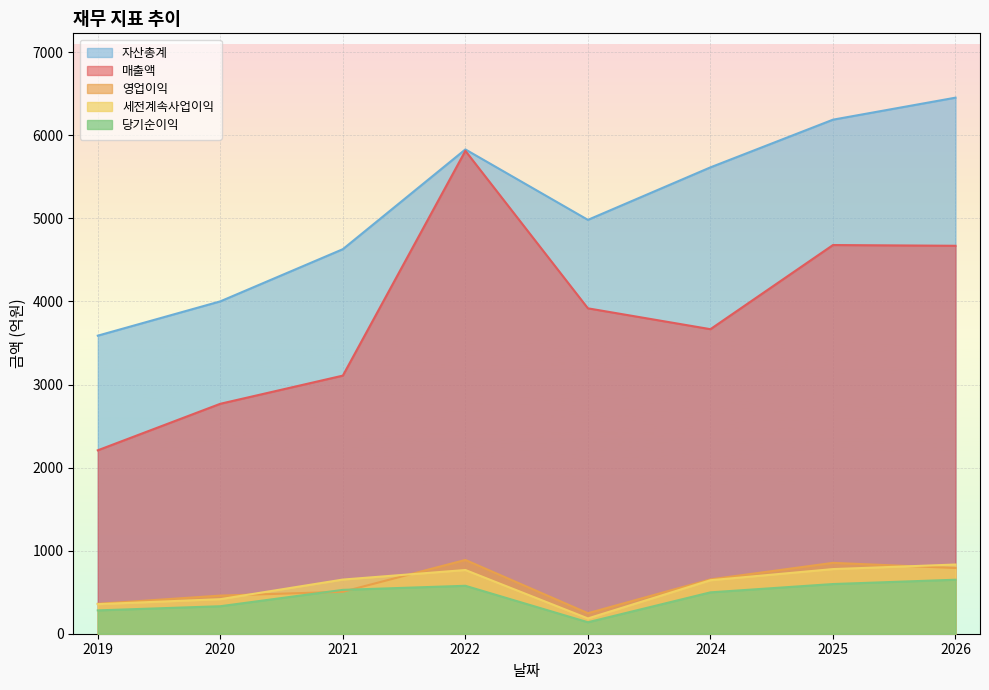

What are all the series names shown in the legend?

자산총계, 매출액, 영업이익, 세전계속사업이익, 당기순이익